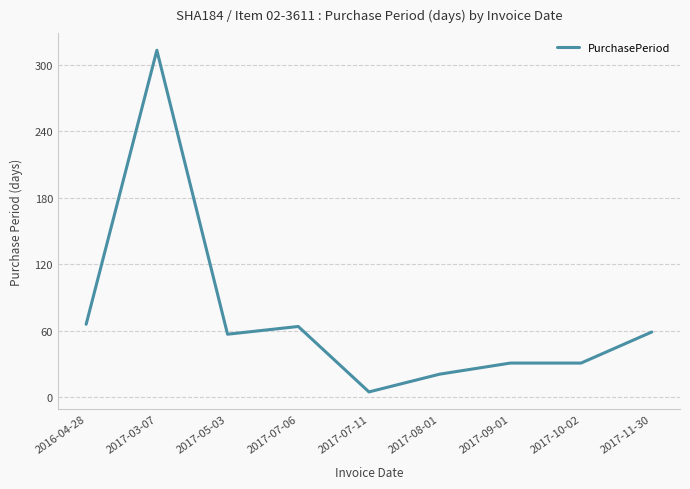

What is the average value?

72